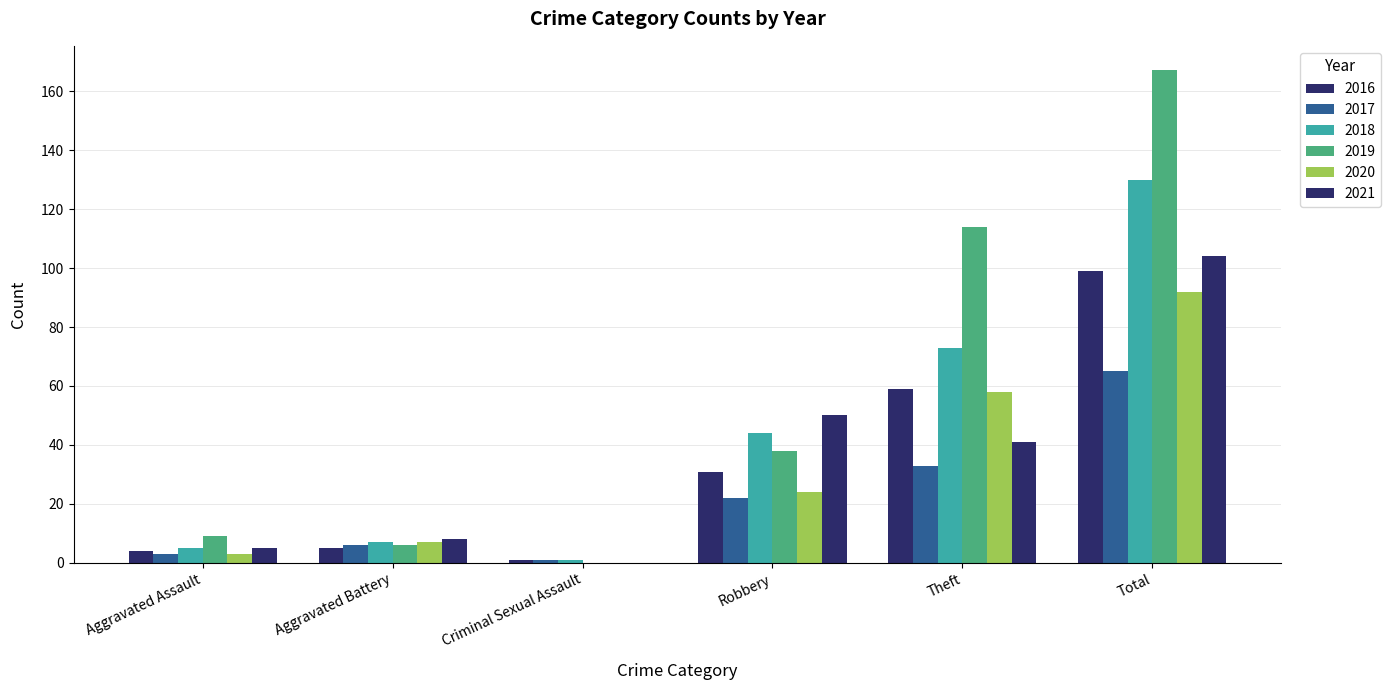

Count the number of data series in this chart.

6